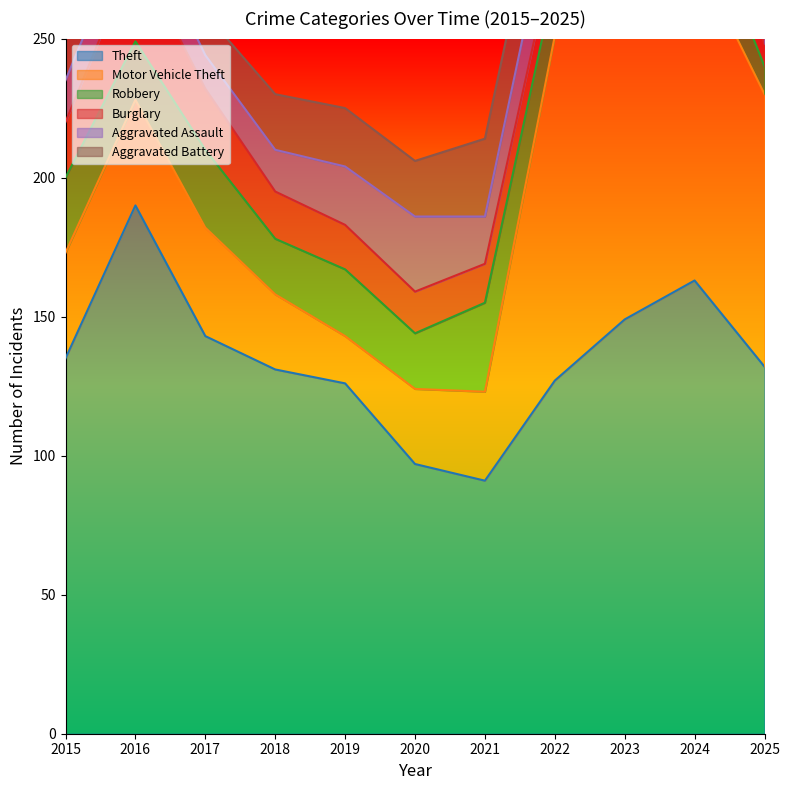

Between which two adjacent categories do Aggravated Battery and Aggravated Assault first intersect?

2020 and 2021